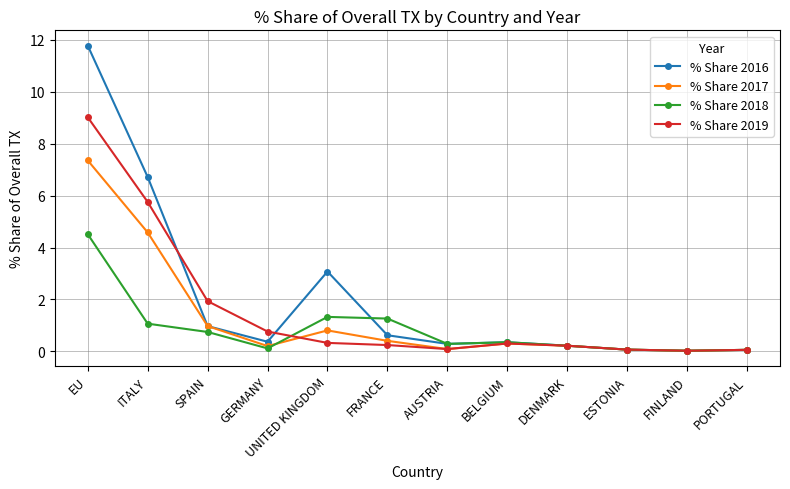

Which series has the largest range (max minus min)?

% Share 2016